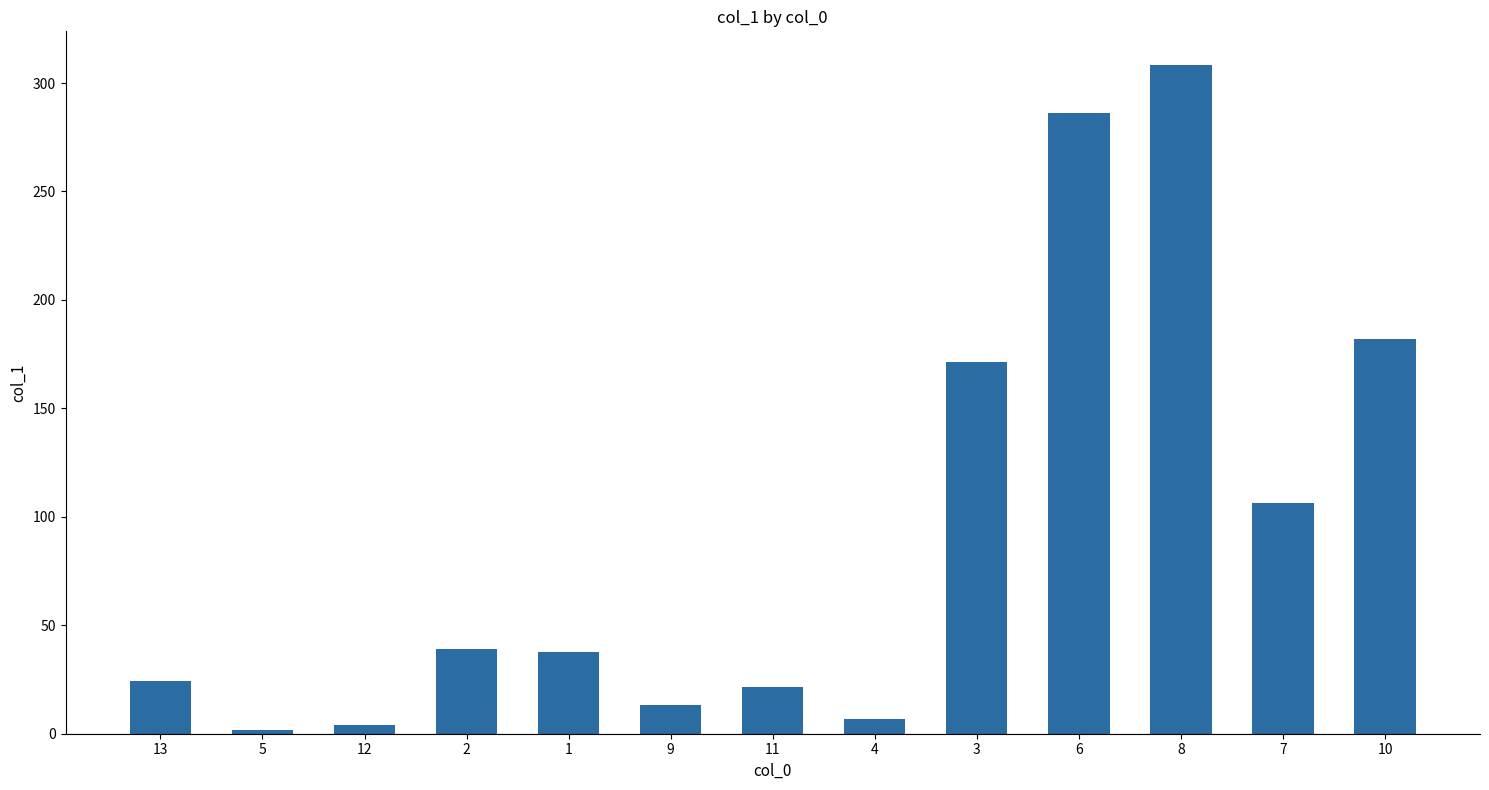

Does the chart contain any negative values?

No